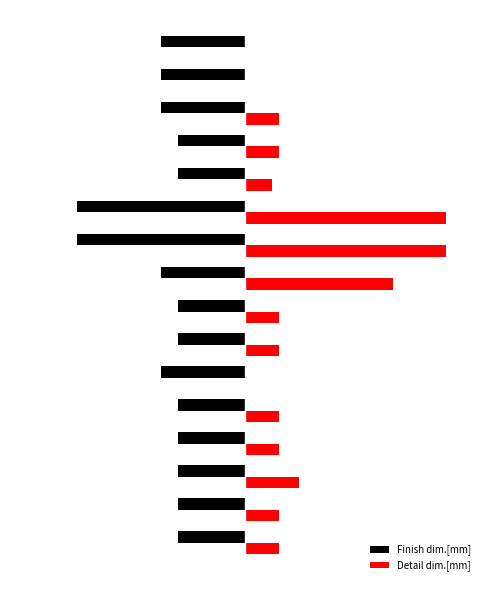

What is the difference between the second highest and minimum values in the Detail dim.[mm] series?

30.0